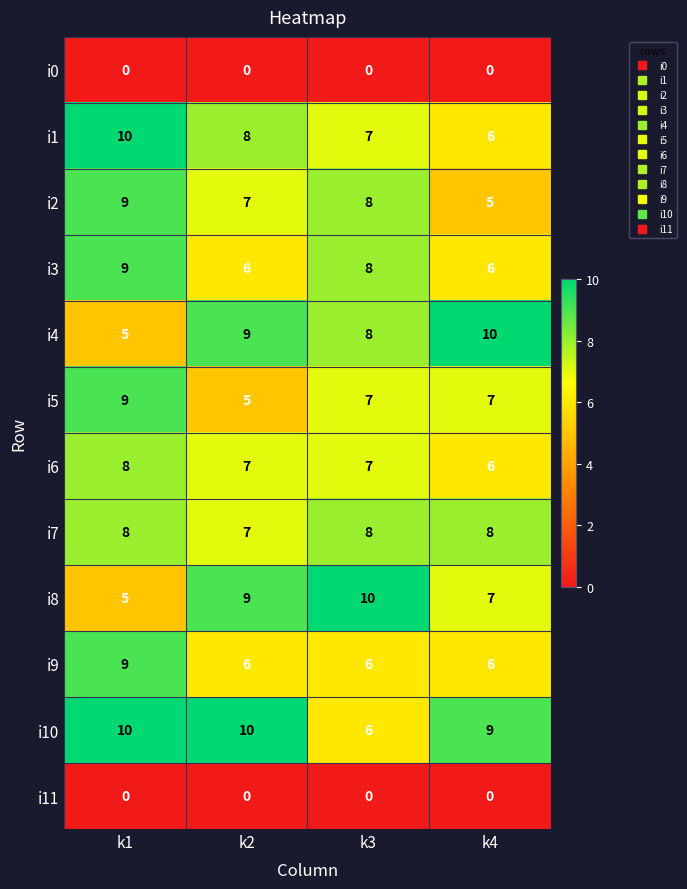

At how many categories does at least one series exceed 6?

4